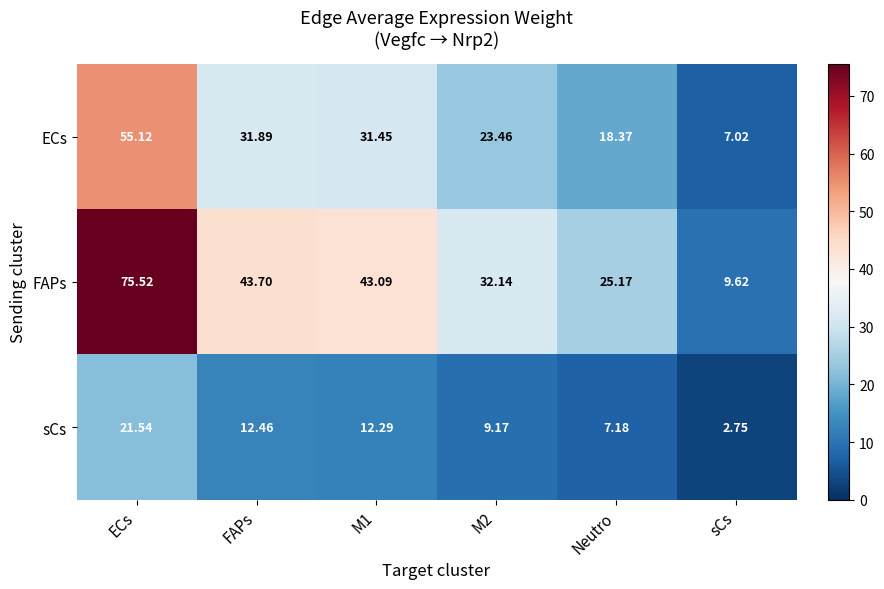

At which category does the chart reach its minimum across all series?

sCs